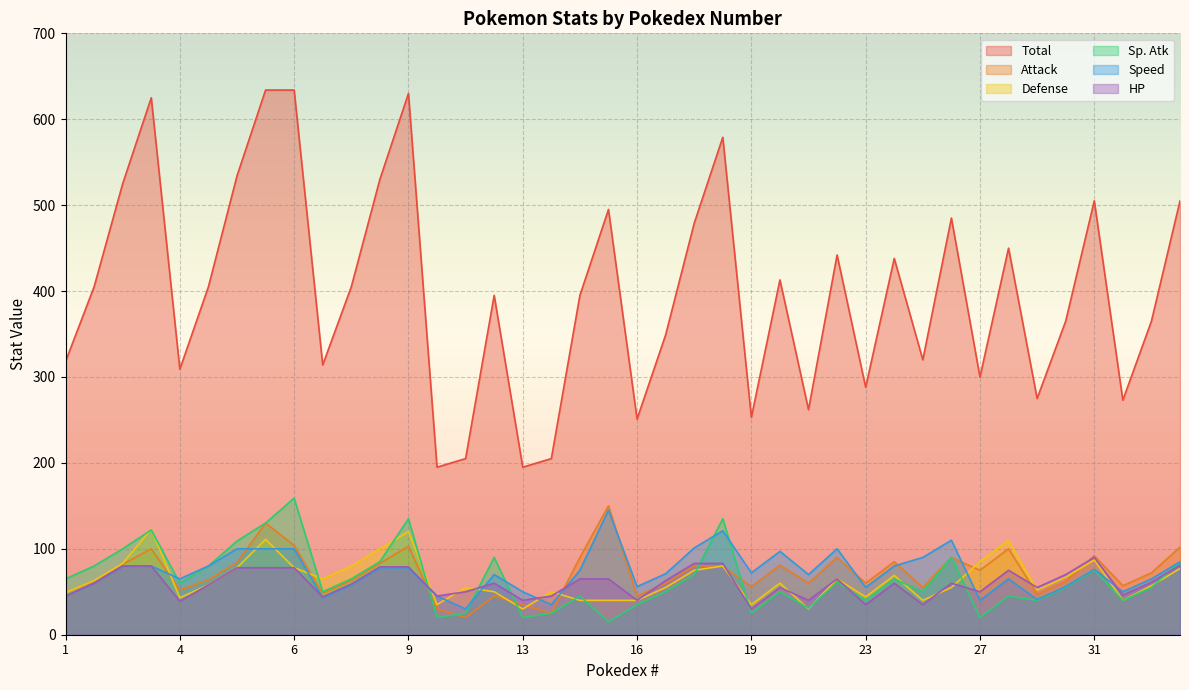

What is the smallest value displayed?

15